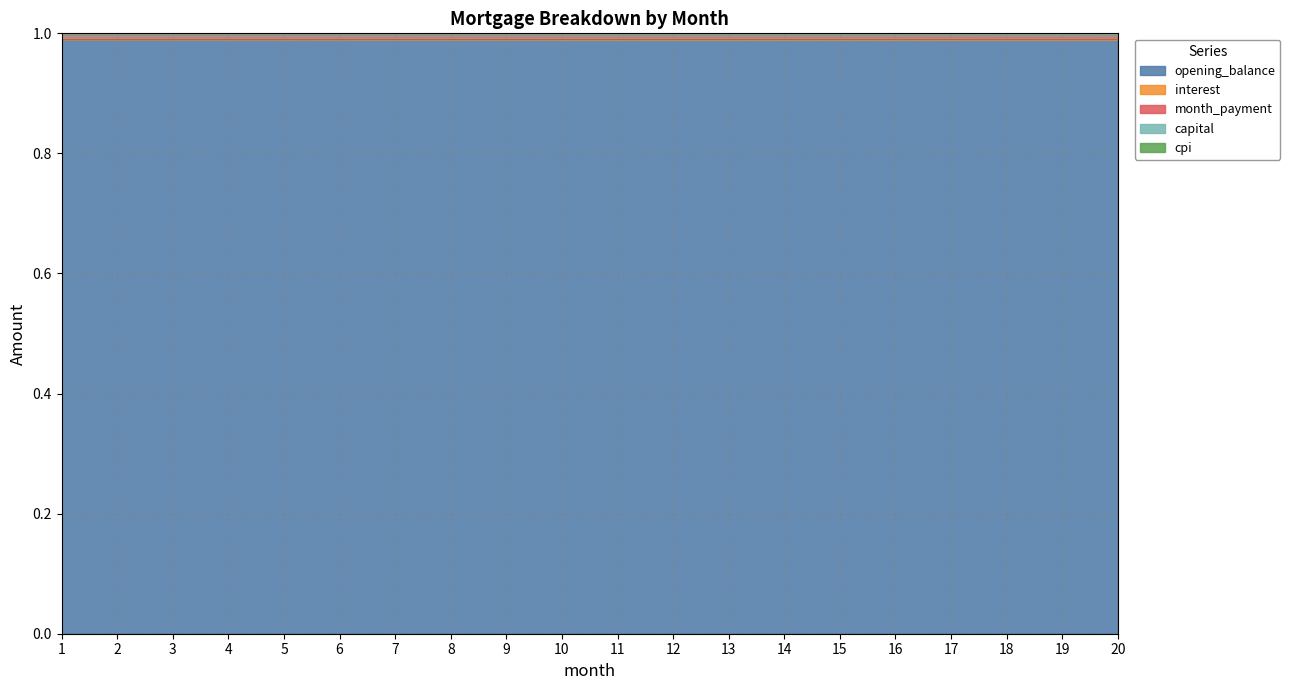

True or false: opening_balance has a value of 0.3 at 4.

False